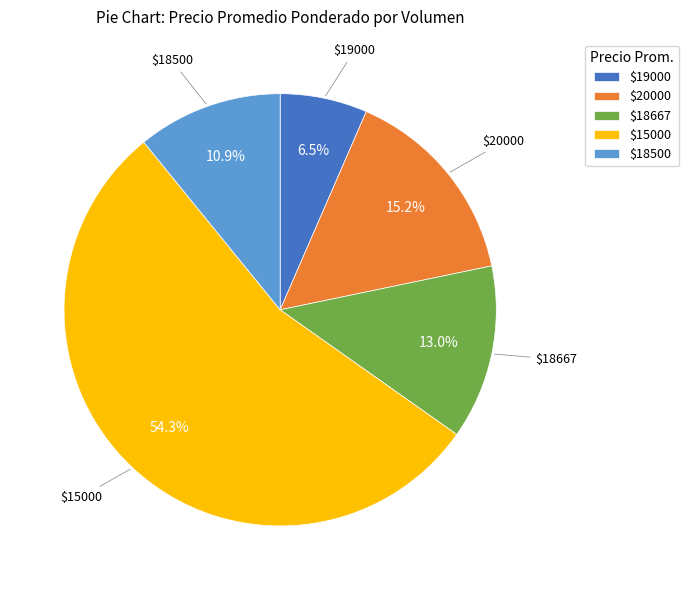

What portion of the pie excludes $20000?

84.8%